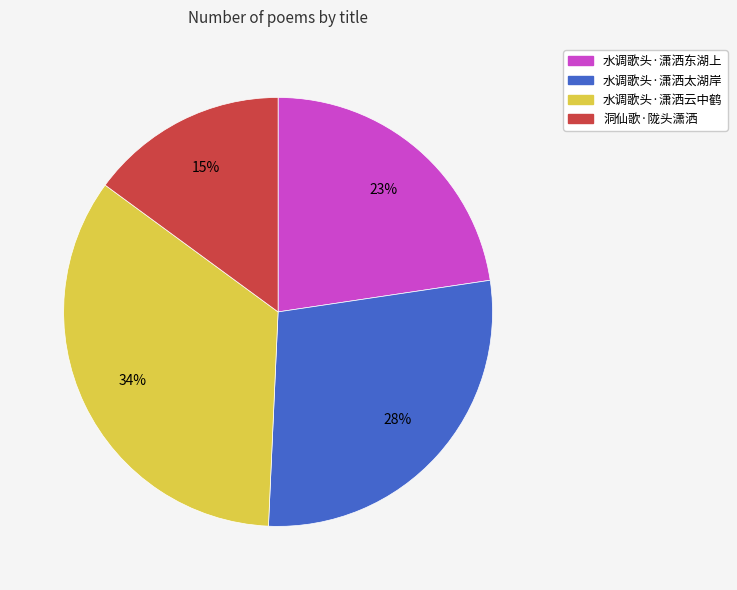

The 水调歌头·潇洒东湖上 slice represents 33% of the pie. True or false?

False